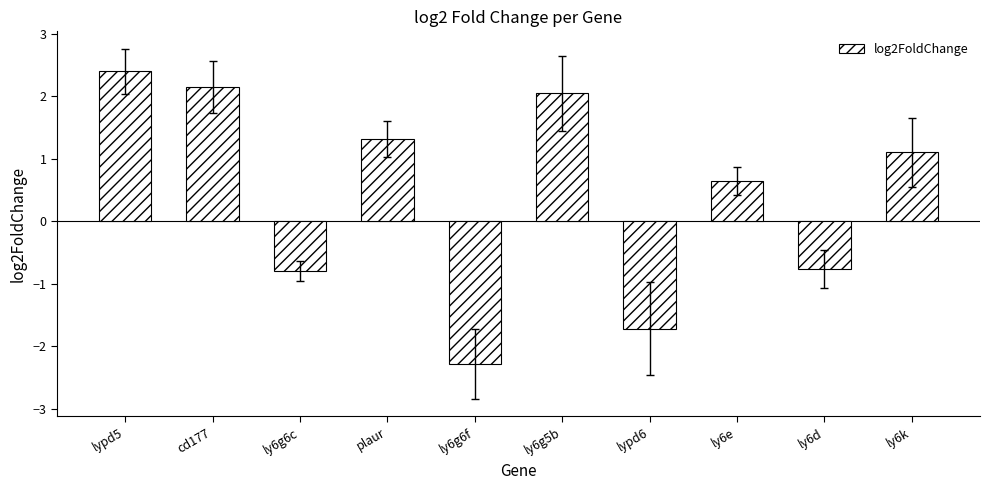

Which label corresponds to the smallest value in the chart?

ly6g6f